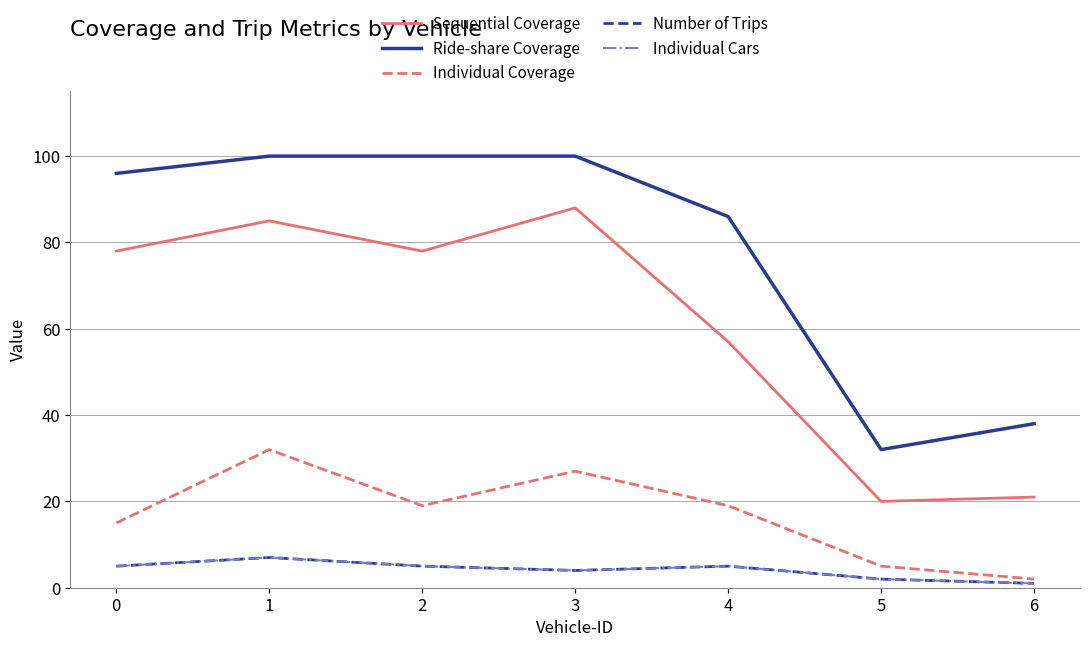

Is this an area chart (filled region under the line)?

No